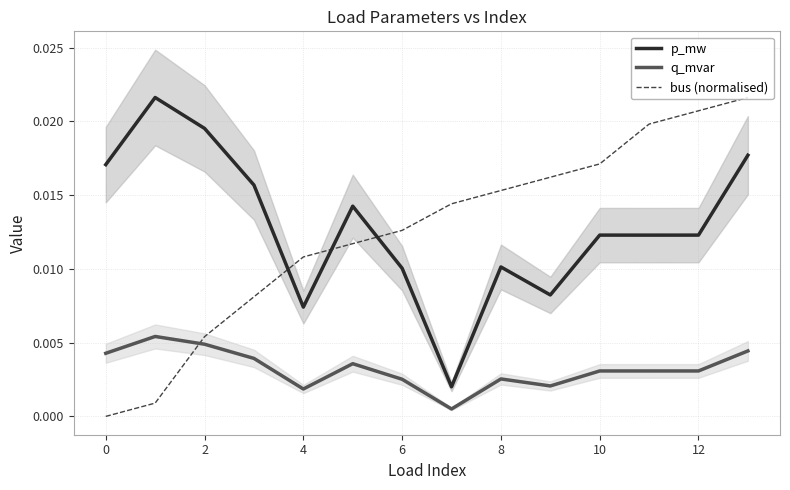

Which series changed the most between 2 and 8?

bus (normalised)